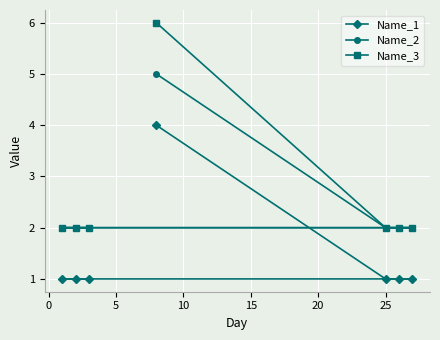

Which series has the widest spread of values?

Name_3